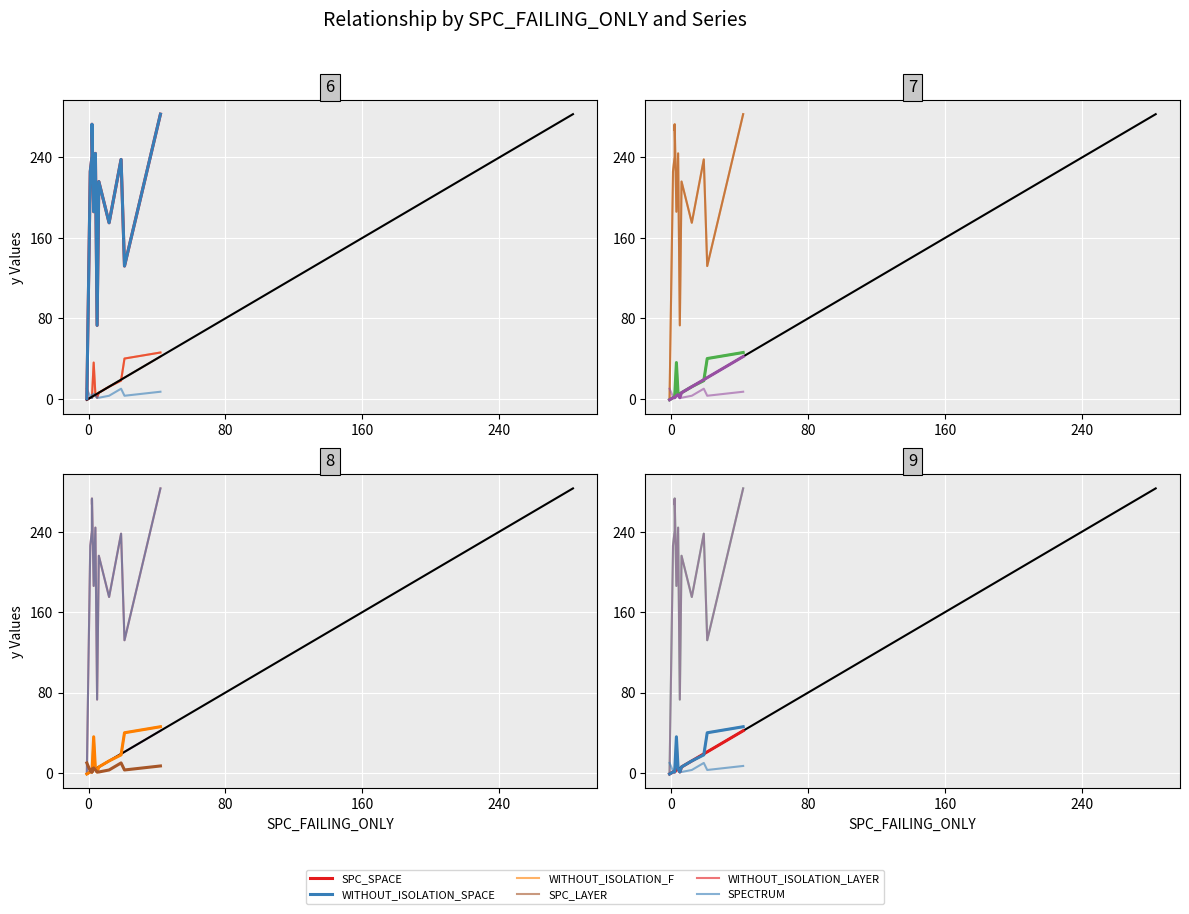

True or false: WITHOUT_ISOLATION_LAYER and WITHOUT_ISOLATION_SPACE intersect in this chart.

False